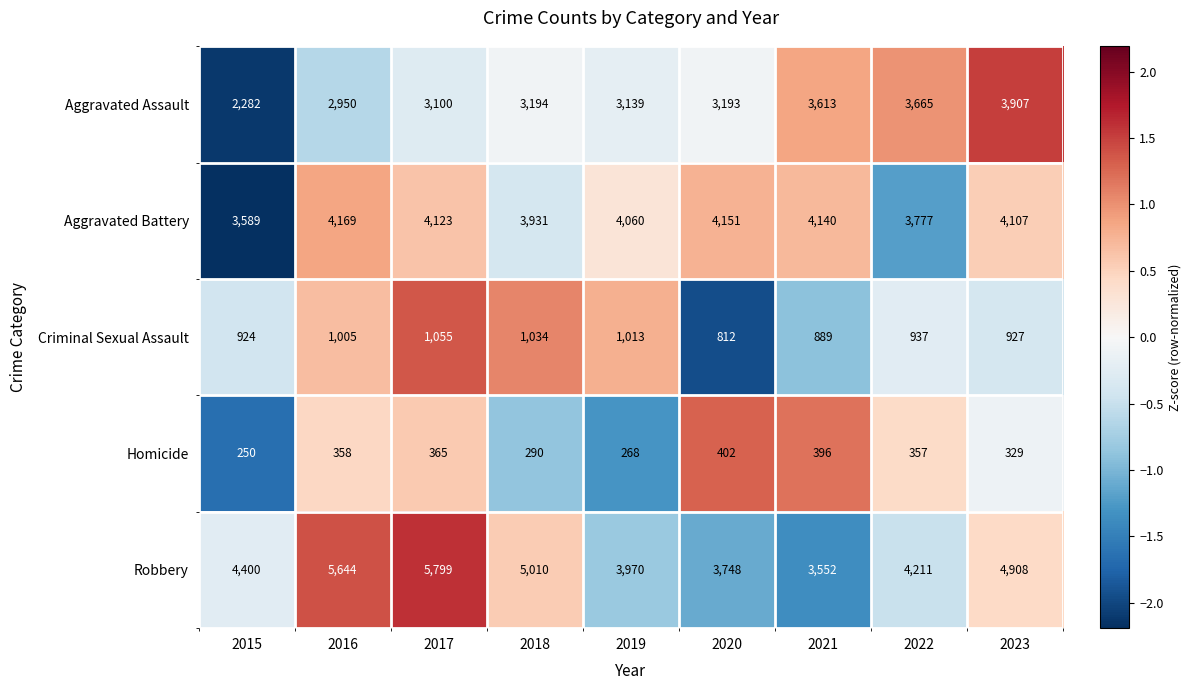

Which label corresponds to the smallest value in the chart?

2015